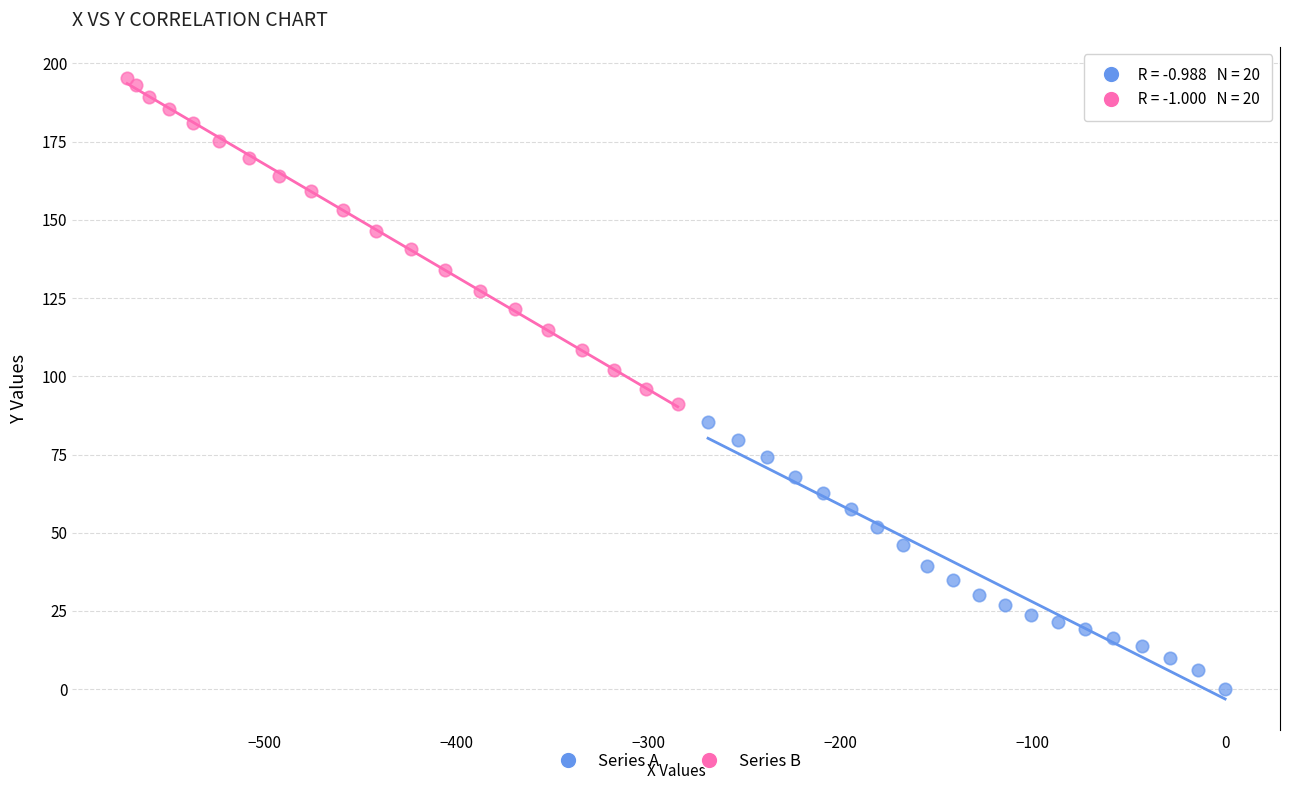

Which series contains the lowest Y value?

Series A